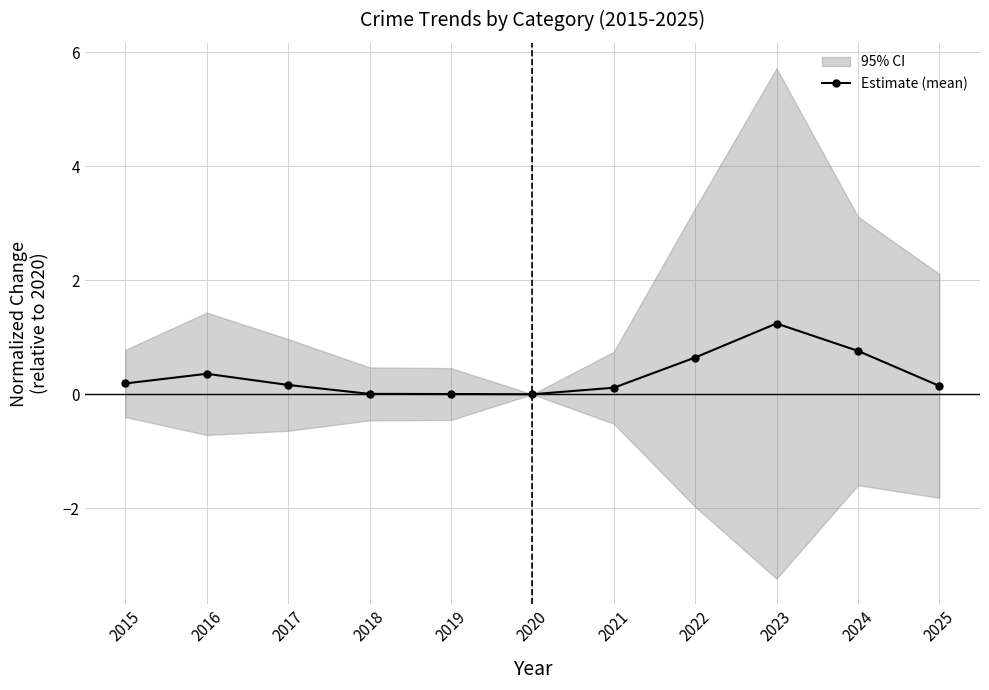

Reading left to right, list all the values displayed in this chart.

0.2	0.4	0.2	0.0	0.0	0.0	0.1	0.6	1.2	0.8	0.1